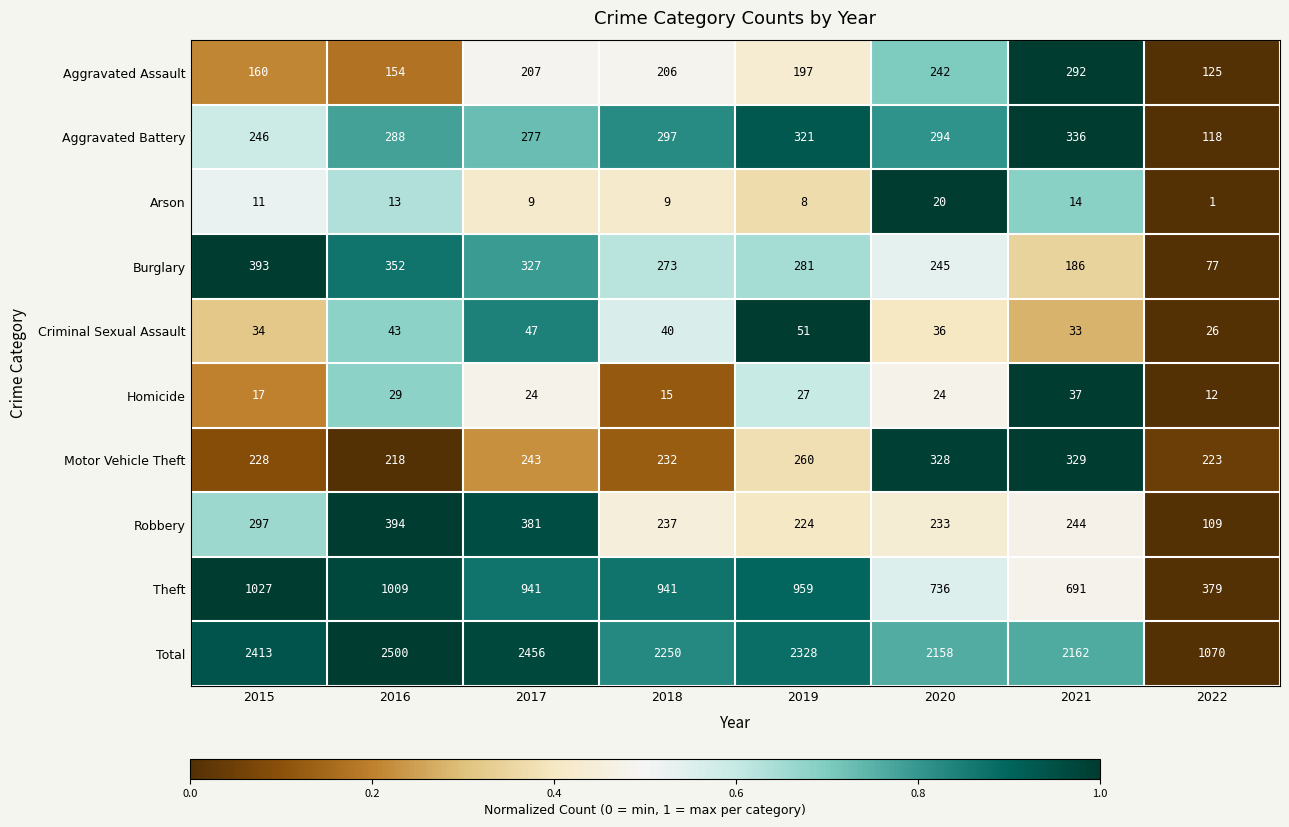

How many data points does each series have?

8